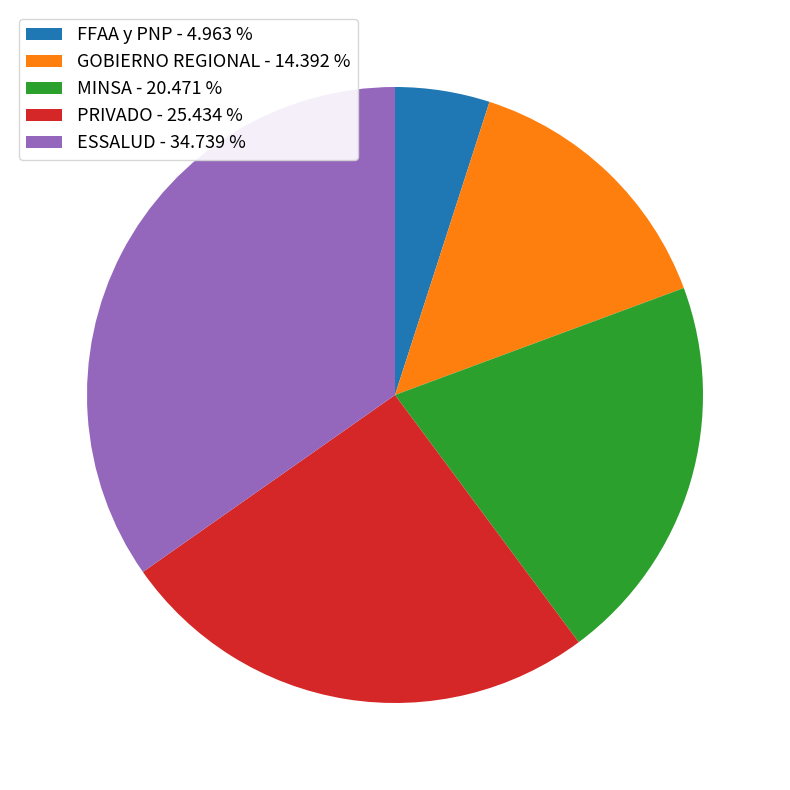

Combined, do GOBIERNO REGIONAL - 14.392 % and PRIVADO - 25.434 % account for over 50%?

No